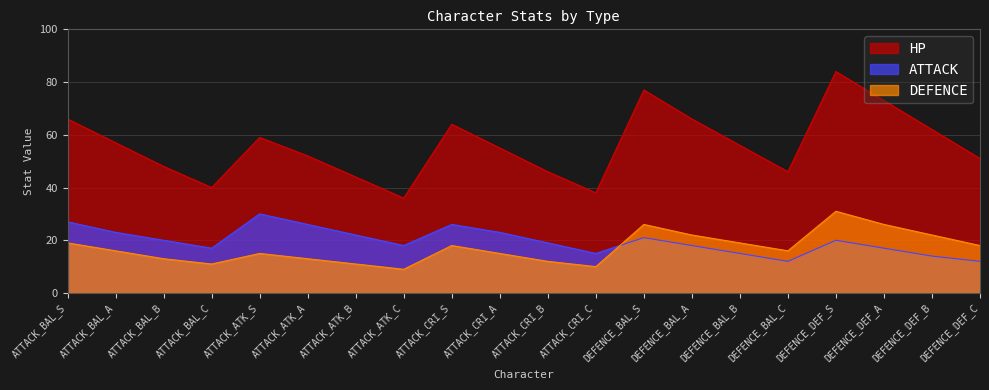

How many lines are shown in the chart?

3